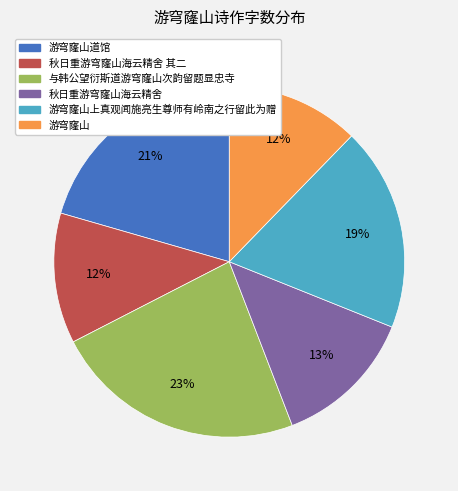

To the nearest percent, what is the difference between the largest and smallest slice percentages?

11%